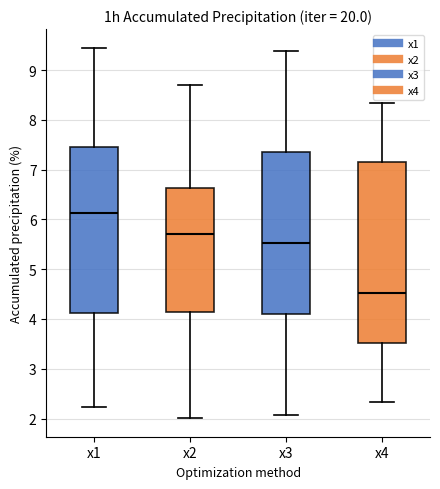

Reading left to right, read every box against the y-axis: the position of its median line, the range the box covers, and the ends of its whiskers. The values are not printed on the chart, so give them approximately, as read against the axis.

x1: median 6.1, box 4.1 to 7.5, whiskers 2.2 to 9.5
x2: median 5.7, box 4.1 to 6.6, whiskers 2.0 to 8.7
x3: median 5.5, box 4.1 to 7.4, whiskers 2.1 to 9.4
x4: median 4.5, box 3.5 to 7.1, whiskers 2.3 to 8.3